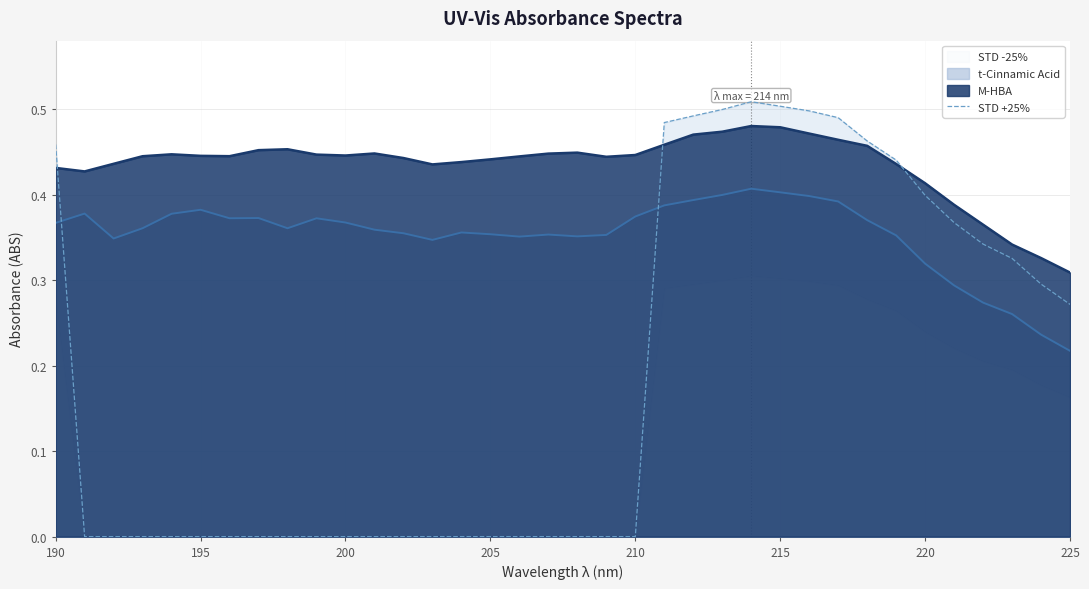

True or false: t-Cinnamic Acid and M-HBA intersect in this chart.

False